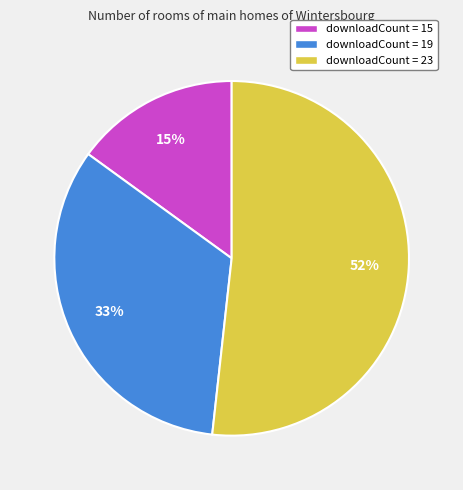

What is the ratio of the value at downloadCount = 15 to the value at downloadCount = 23?

0.3